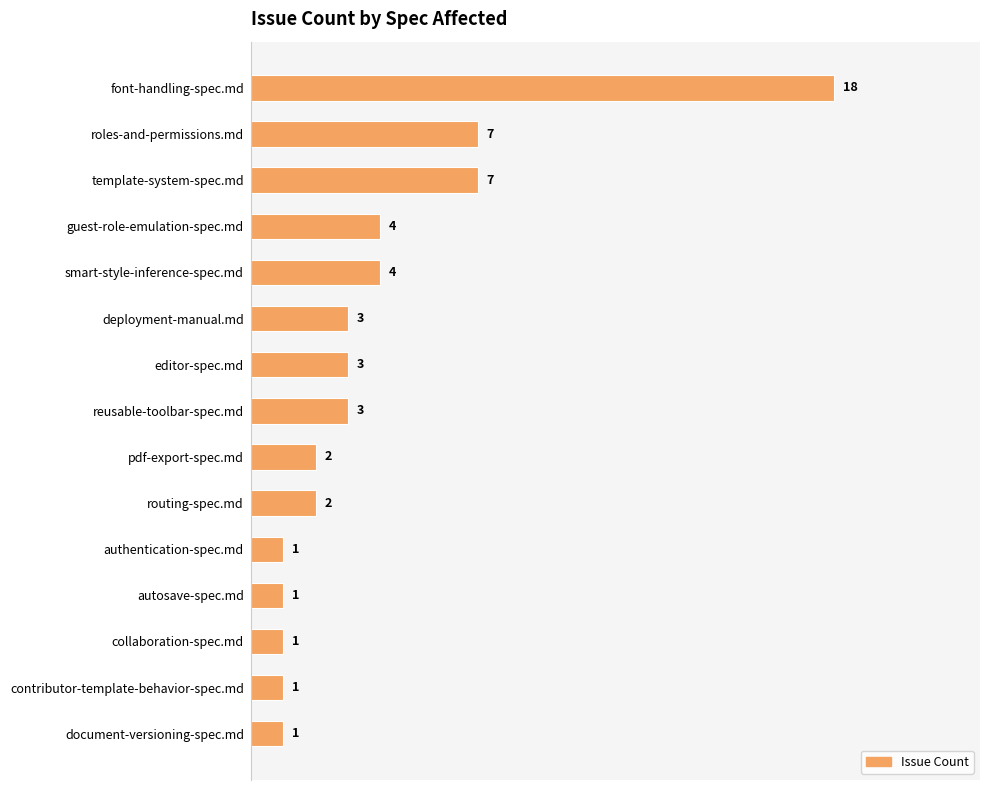

What is the greatest value displayed?

18